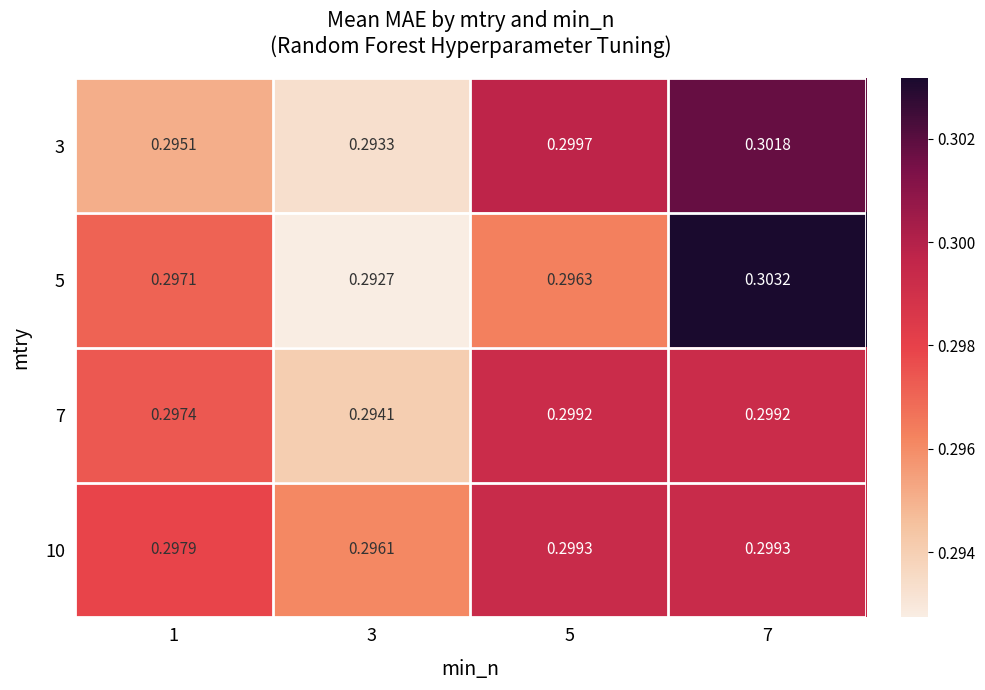

Which series changed the most between 1 and 5?

3